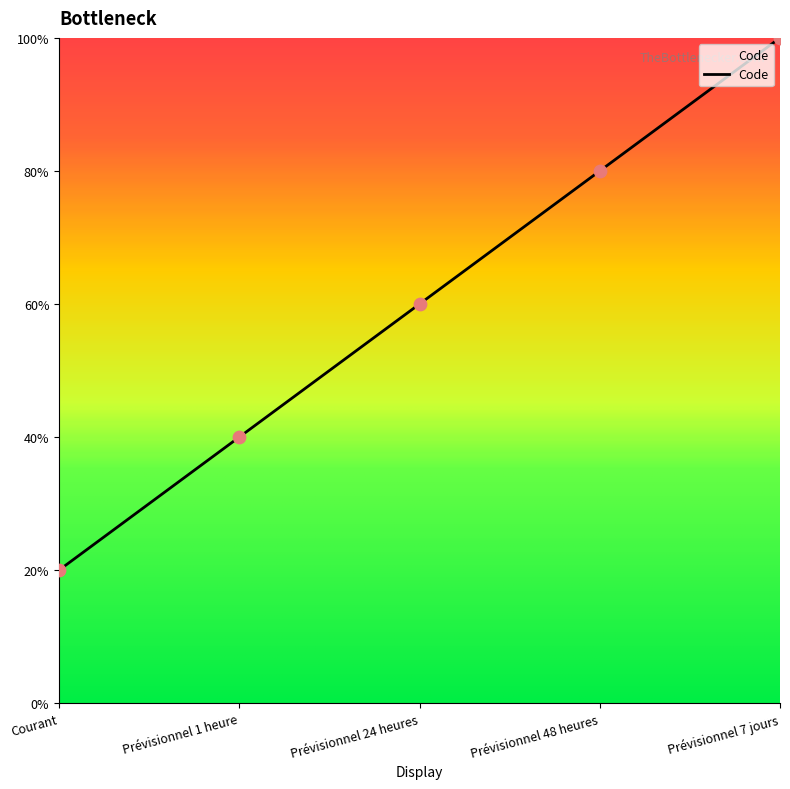

What is the ratio of the value at Prévisionnel 24 heures to the value at Prévisionnel 1 heure?

1.5